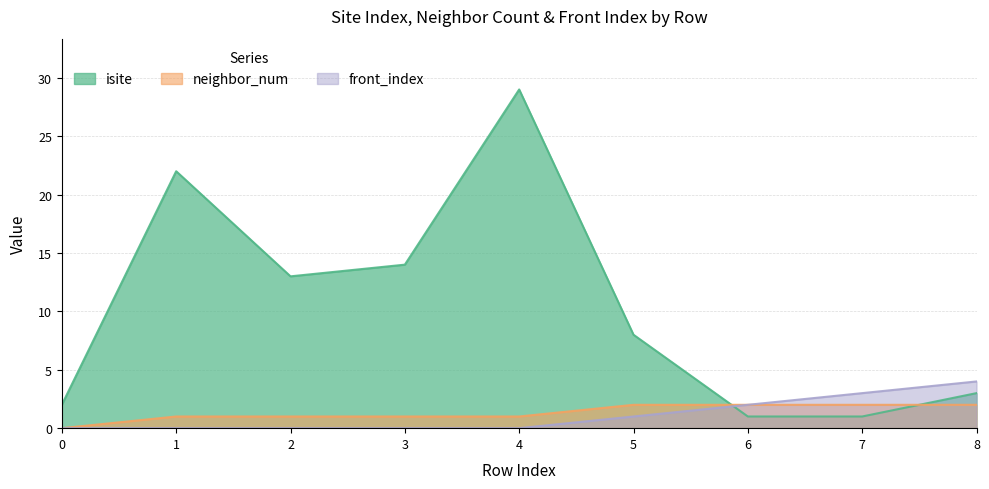

What is the sum of the front_index values at 5 and 0?

1